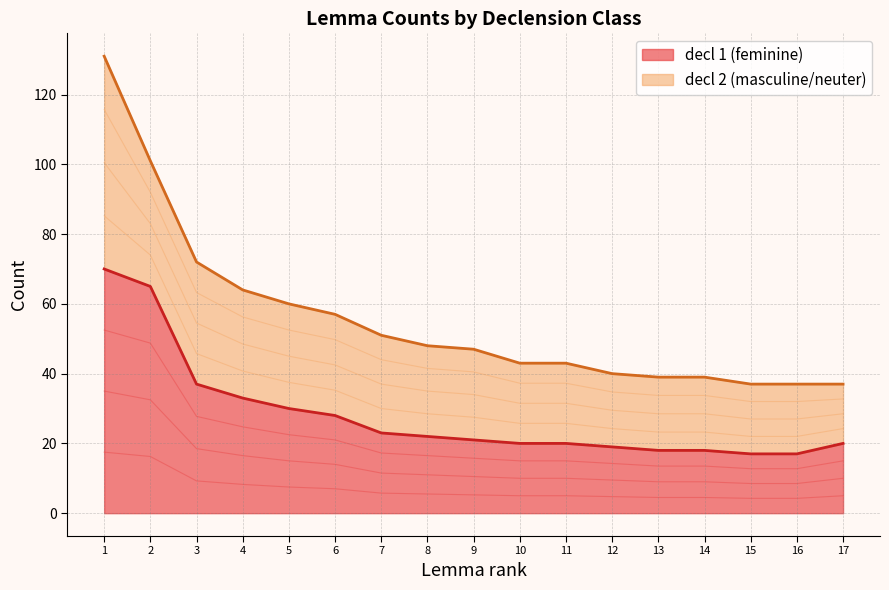

The value of decl 1 (feminine) at 10 is 26. True or false?

False